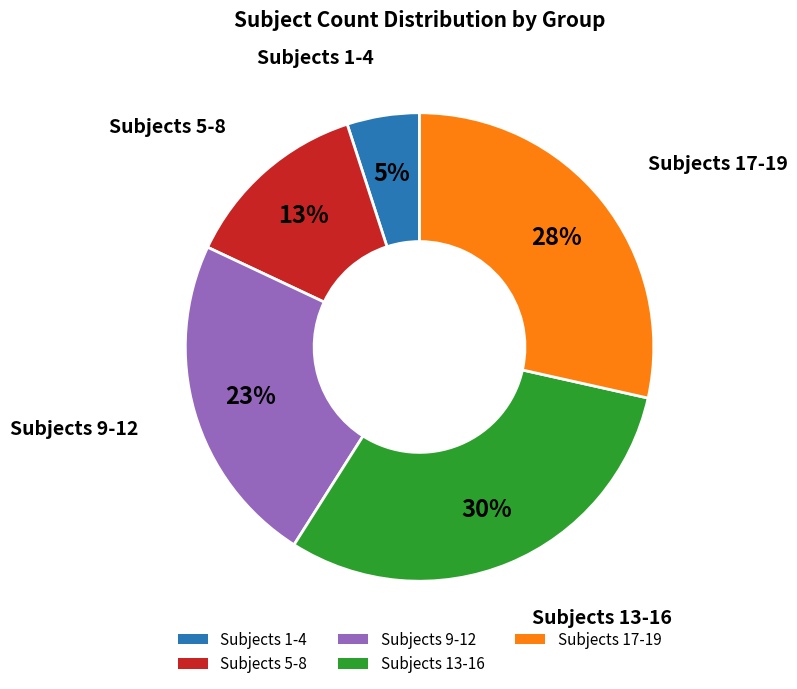

To the nearest percent, what is the difference between the largest and smallest slice percentages?

26%